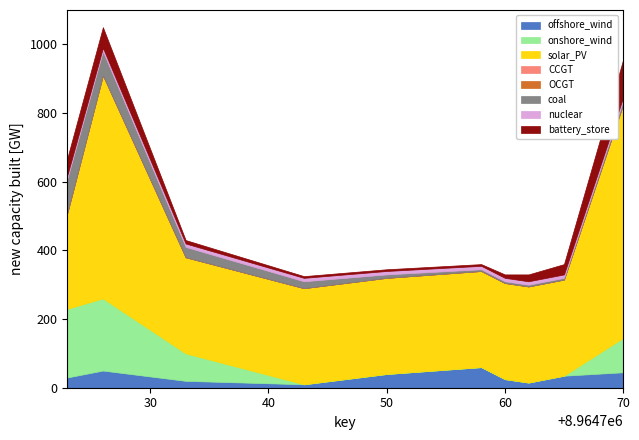

The value of functionId_count at 8964758 is 1. True or false?

False